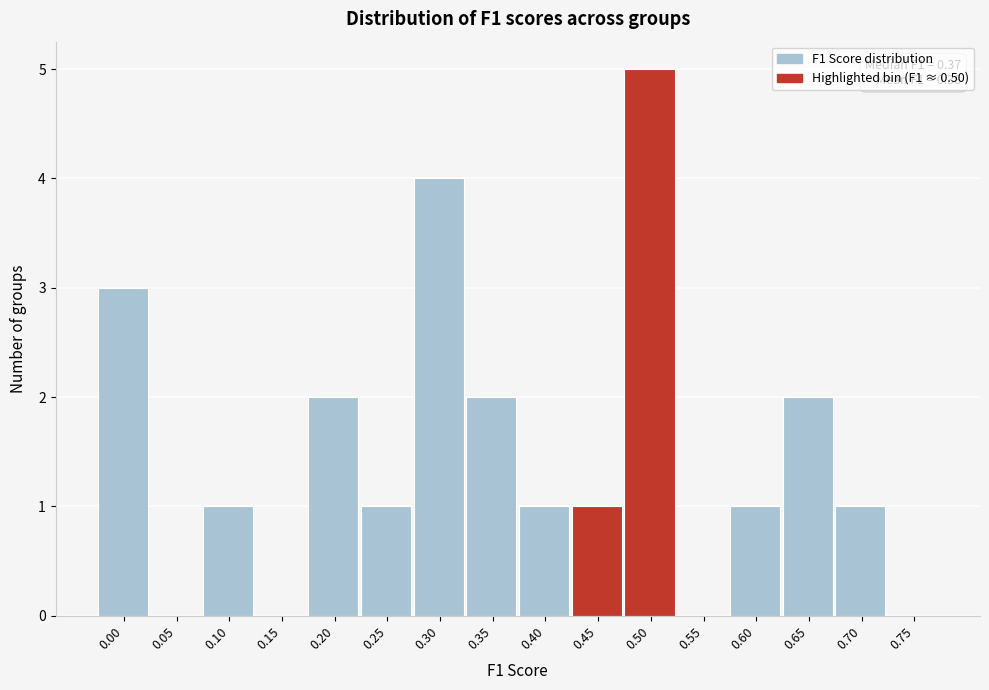

Reading left to right, what are all the values shown in this chart?

0.00=3	0.05=0	0.10=1	0.15=0	0.20=2	0.25=1	0.30=4	0.35=2	0.40=1	0.45=1	0.50=5	0.55=0	0.60=1	0.65=2	0.70=1	0.75=0